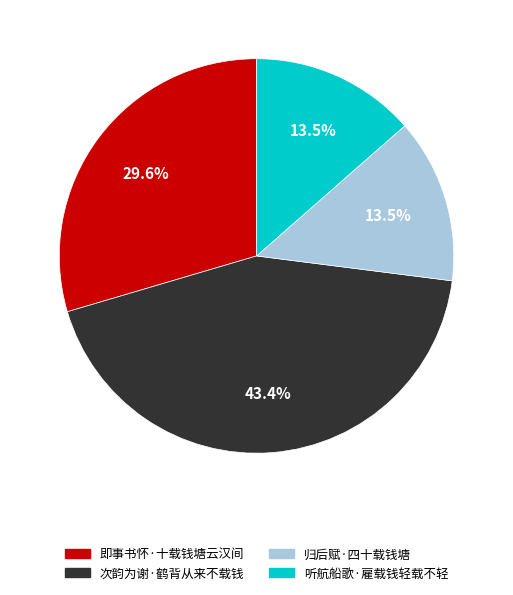

Does 次韵为谢·鹤背从来不载钱 account for over 50% of the chart?

No